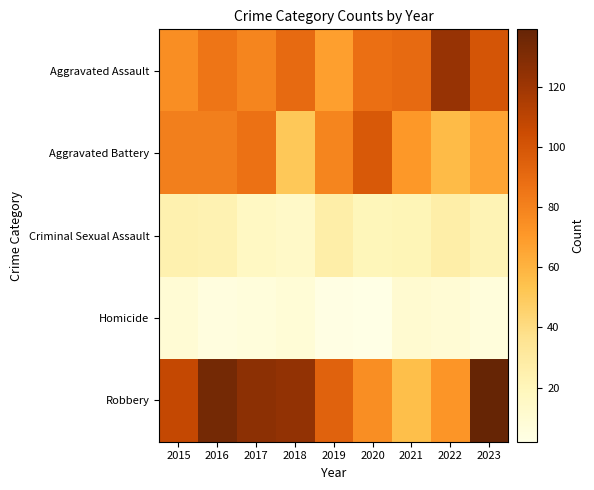

At which category is the sum across all series the highest?

2023